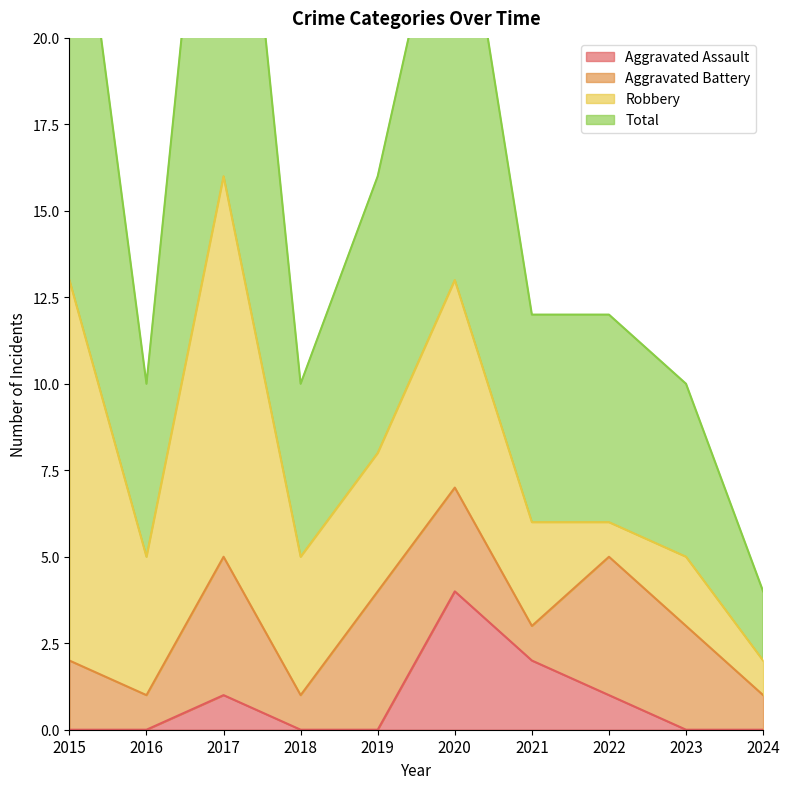

Which series has the largest range (max minus min)?

Total